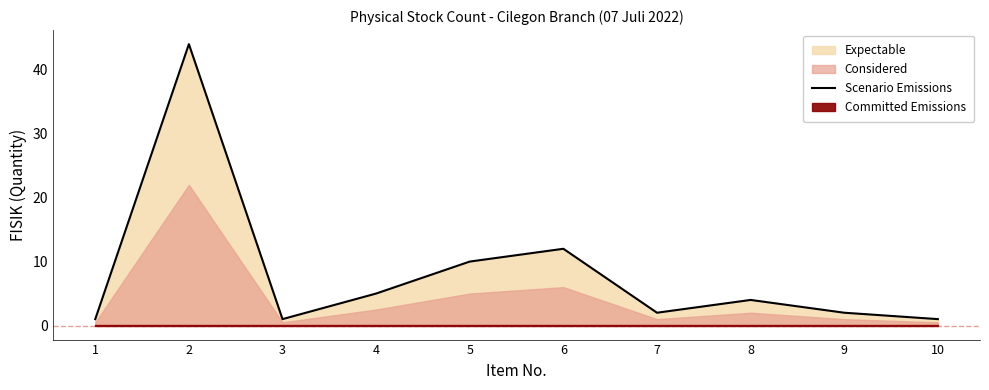

What is the ratio of the value at 1 to the value at 10?

1.0